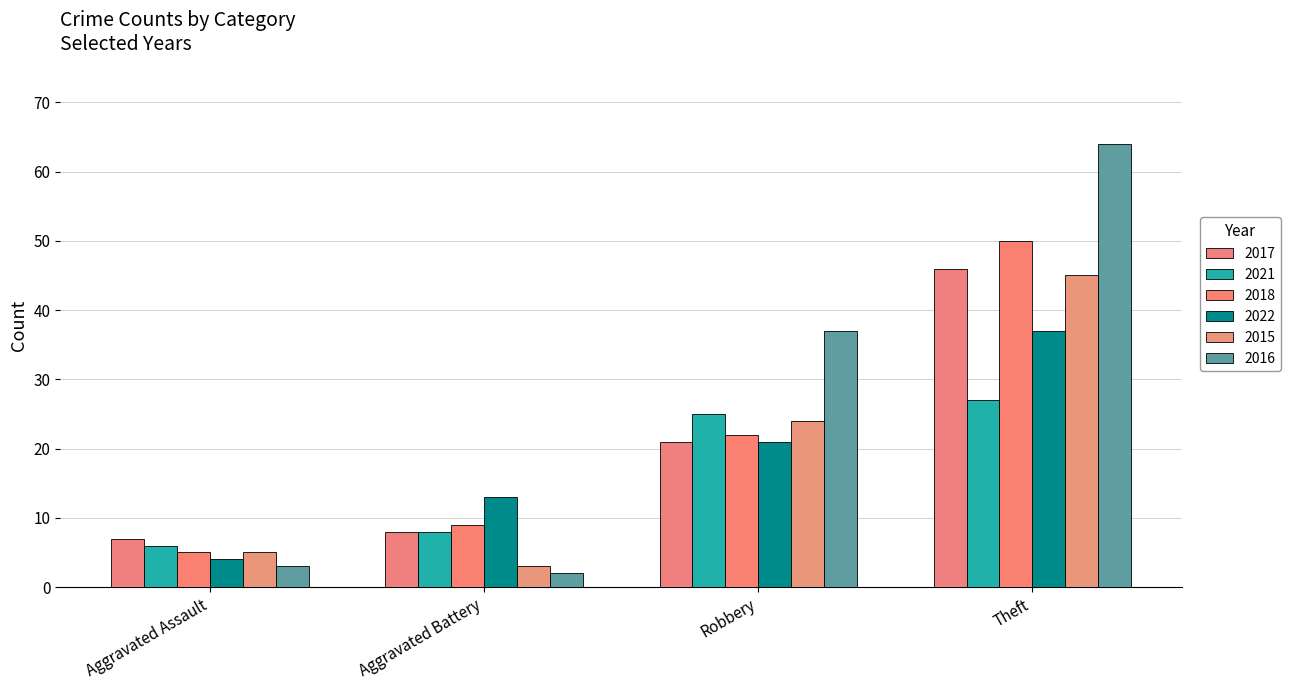

What is the average value of the 2015 series?

19